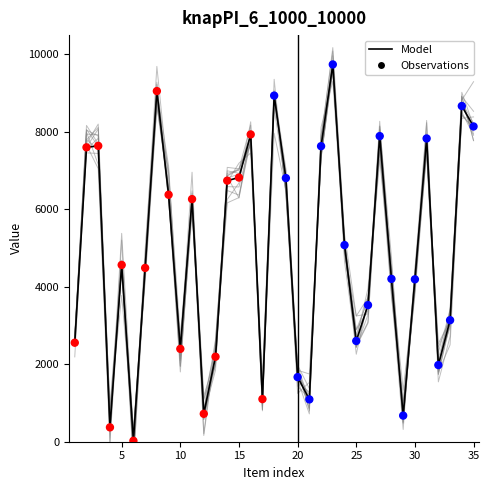

At how many categories does at least one series exceed 9483?

1